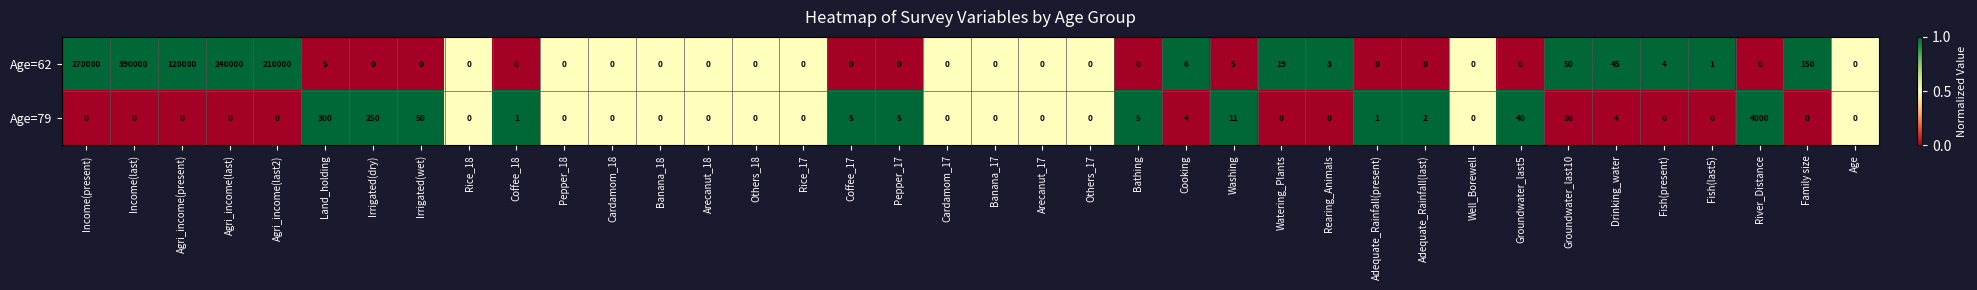

At Groundwater_last5, list the series in order from largest to smallest.

Age=79, Age=62